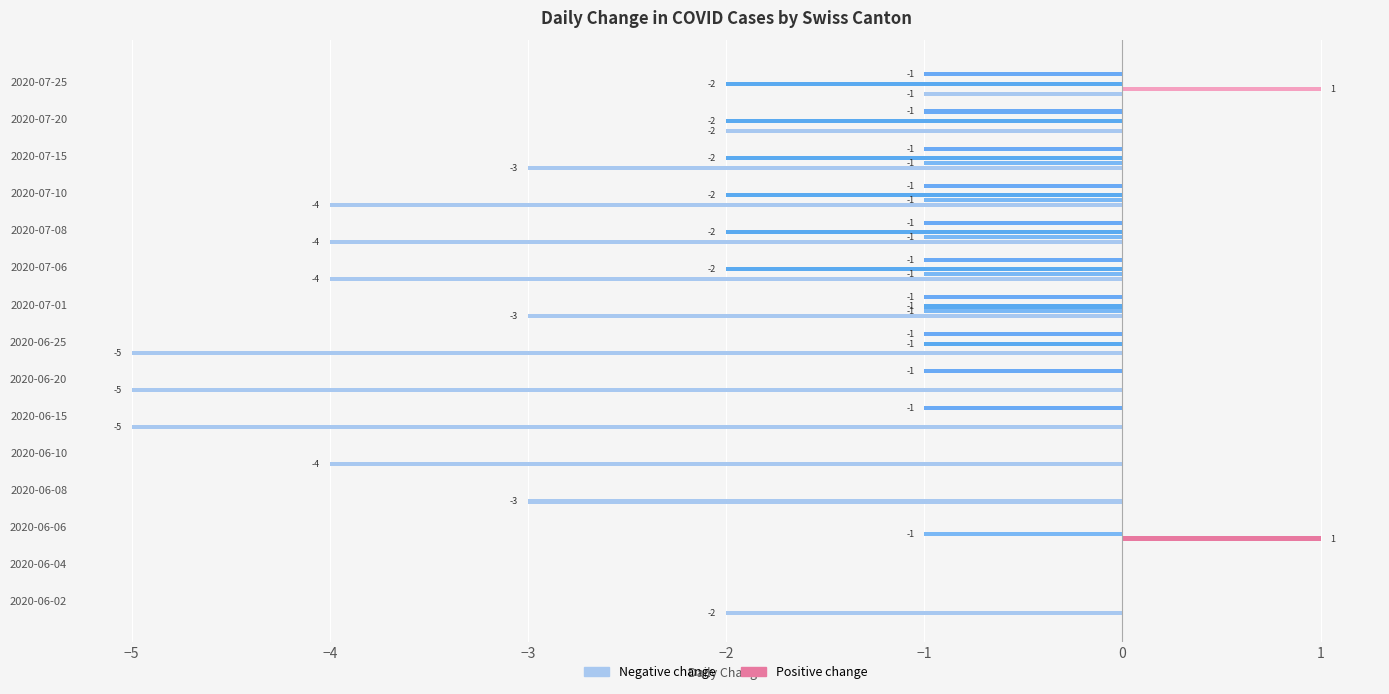

How many categories are shown in the chart?

15